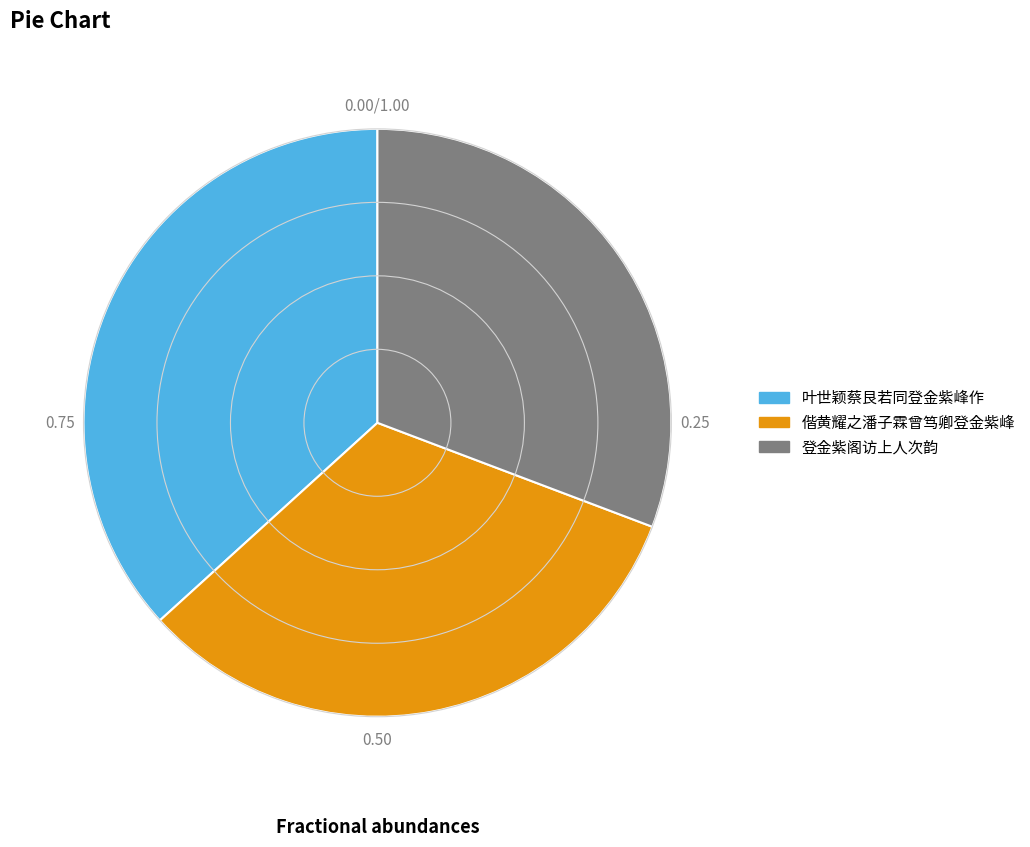

Between 登金紫阁访上人次韵 and 偕黄耀之潘子霖曾笃卿登金紫峰, which is larger?

偕黄耀之潘子霖曾笃卿登金紫峰